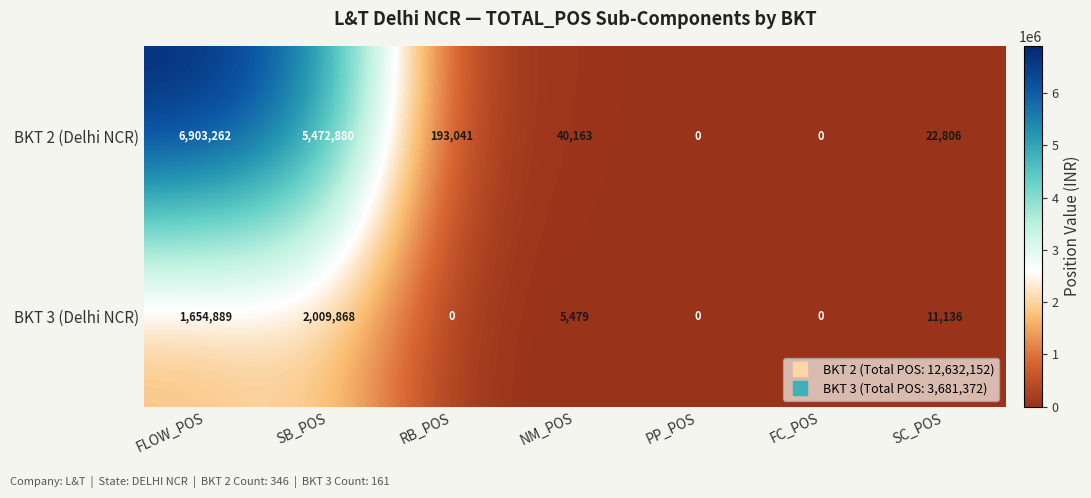

At which label is BKT 3 (Delhi NCR) closest to 1004934?

FLOW_POS